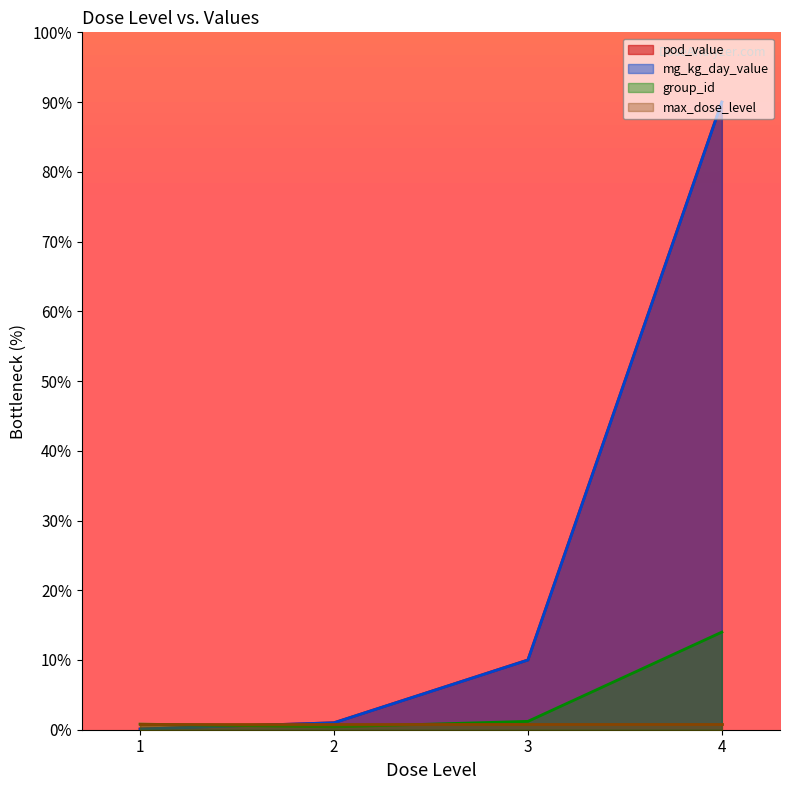

What is the sum of the pod_value values at 3 and 2?

11.0